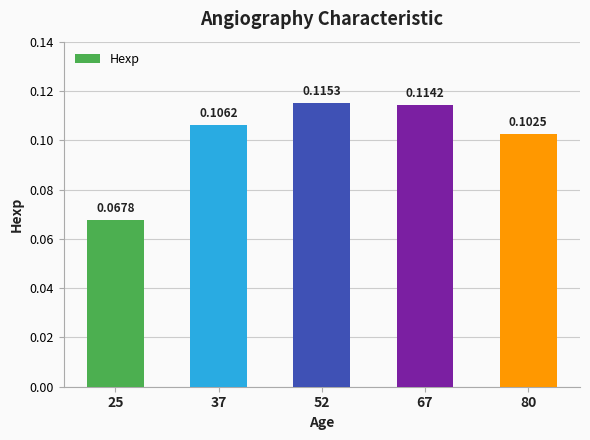

Between 52 and 80, which is larger?

52